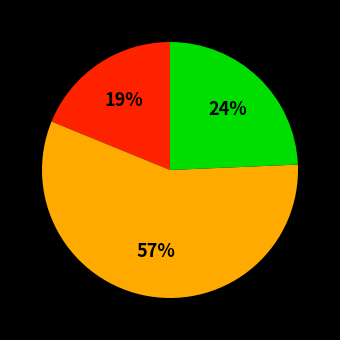

To the nearest percent, what is the difference between the largest and smallest slice percentages?

38%